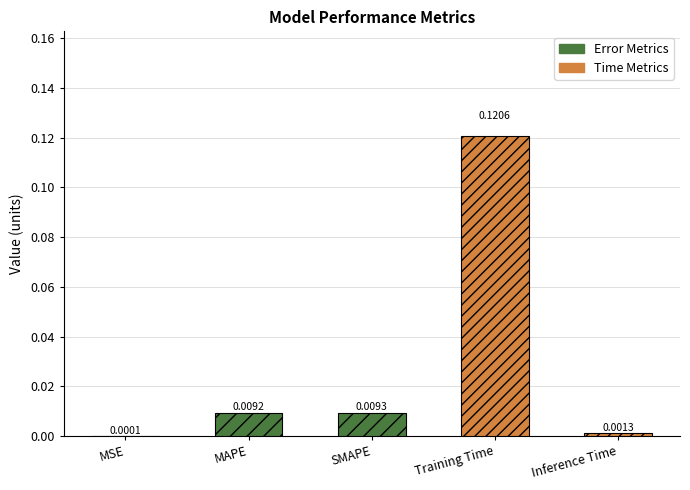

List the labels in order of value, largest first.

Training Time, SMAPE, MAPE, Inference Time, MSE